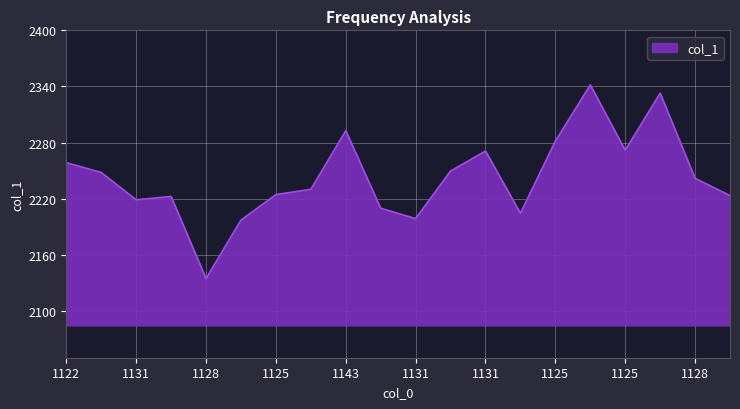

What is the greatest value displayed?

2341.7